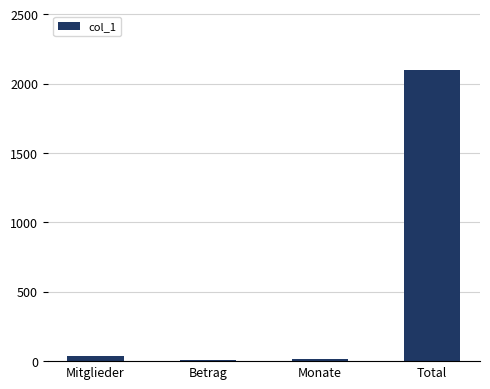

Which has a higher value, Total or Monate?

Total